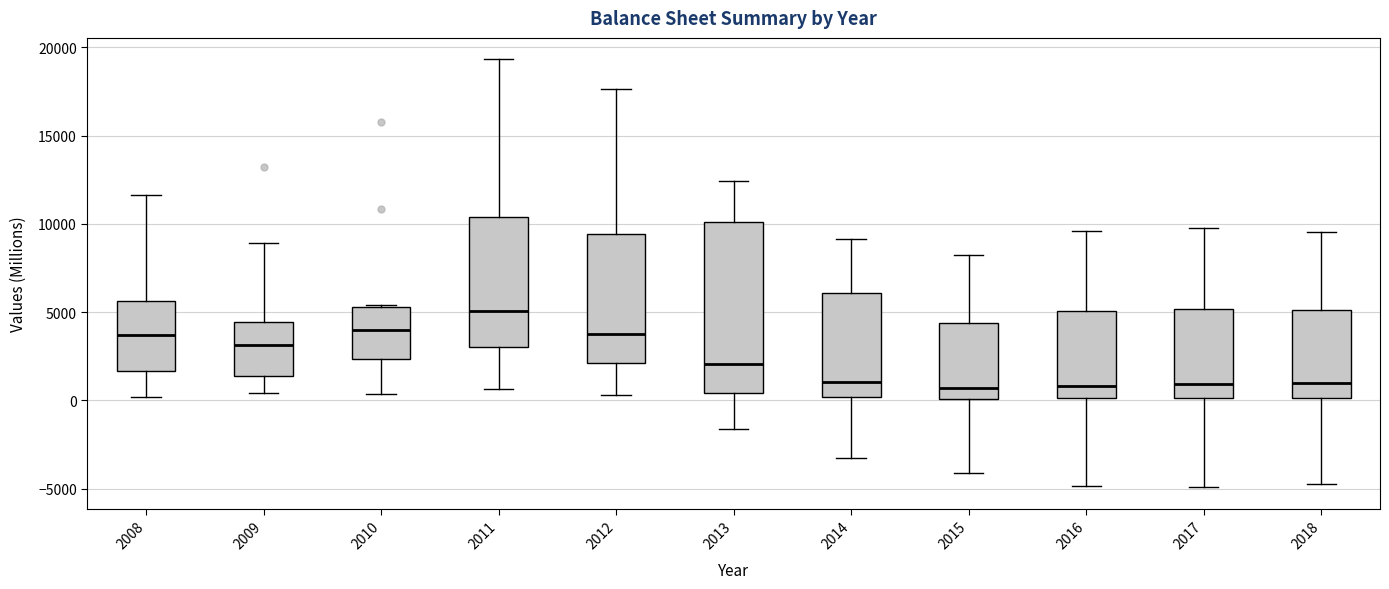

Reading left to right, transcribe this box plot: for each box, give where its median line is, the range the box spans, and where its two whiskers end, as read against the y-axis. The values are not printed on the chart, so give them approximately, as read against the axis.

2008: median 3500, box 1500 to 5500, whiskers 0 to 11500
2009: median 3000, box 1500 to 4500, whiskers 500 to 9000
2010: median 4000, box 2500 to 5500, whiskers 500 to 5500
2011: median 5000, box 3000 to 10500, whiskers 500 to 19500
2012: median 4000, box 2000 to 9500, whiskers 500 to 17500
2013: median 2000, box 500 to 10000, whiskers -1500 to 12500
2014: median 1000, box 0 to 6000, whiskers -3500 to 9000
2015: median 500, box 0 to 4500, whiskers -4000 to 8000
2016: median 1000, box 0 to 5000, whiskers -5000 to 9500
2017: median 1000, box 0 to 5000, whiskers -5000 to 10000
2018: median 1000, box 0 to 5000, whiskers -5000 to 9500